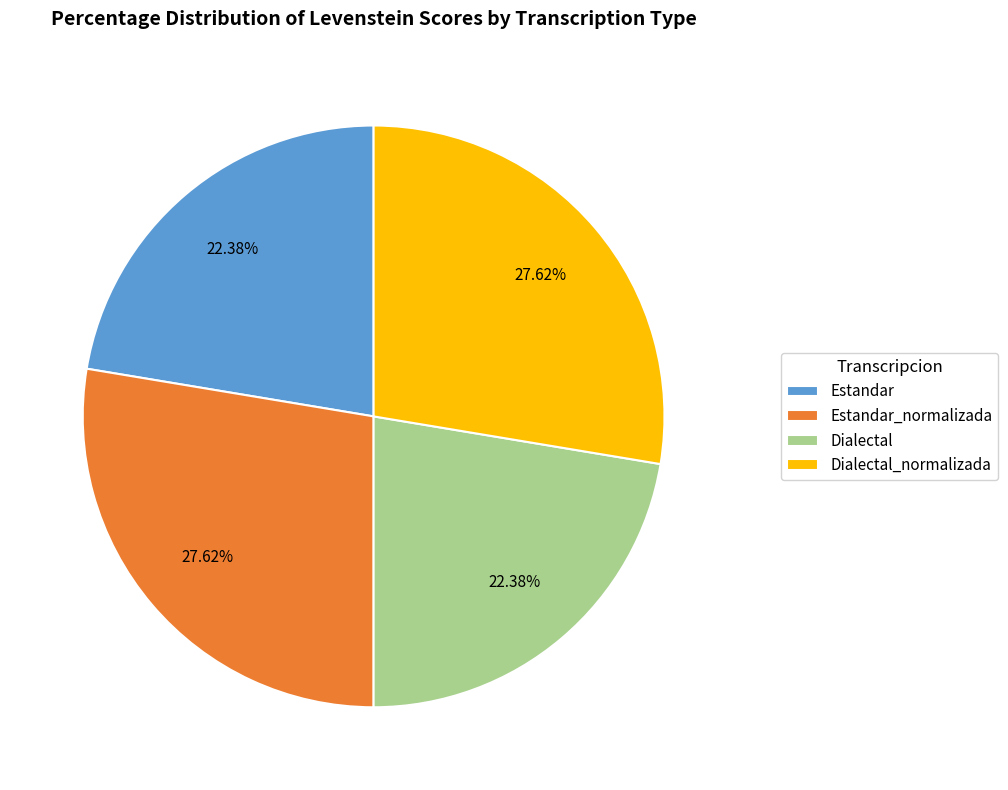

How many slices are in this pie chart?

4